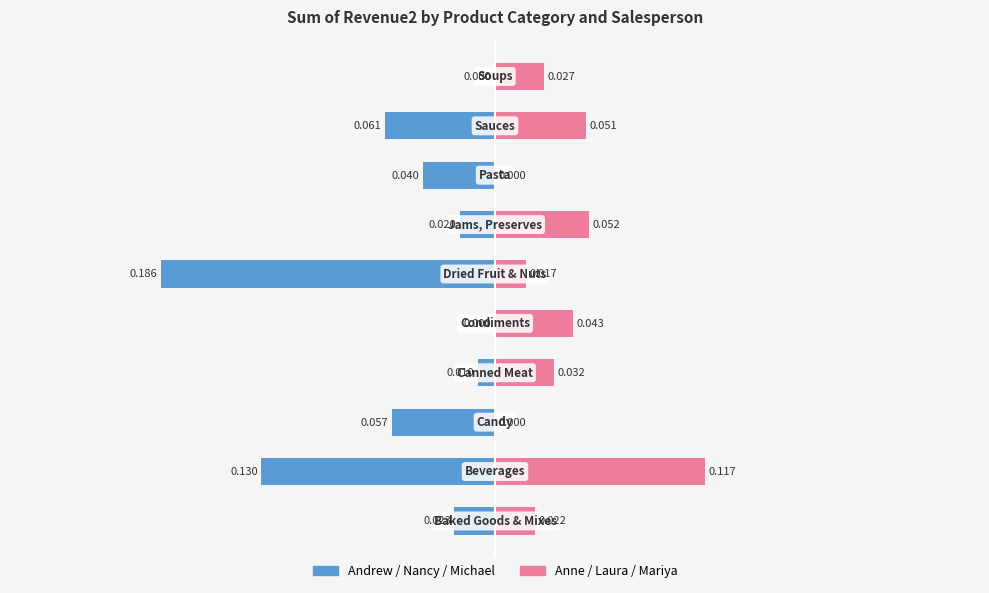

Reading right to left, what are all the values shown in this chart?

Andrew/Nancy/Michael: 0.0	-0.1	-0.0	-0.0	-0.2	0.0	-0.0	-0.1	-0.1	-0.0
Anne/Laura/Mariya: 0.0	0.1	0.0	0.1	0.0	0.0	0.0	0.0	0.1	0.0